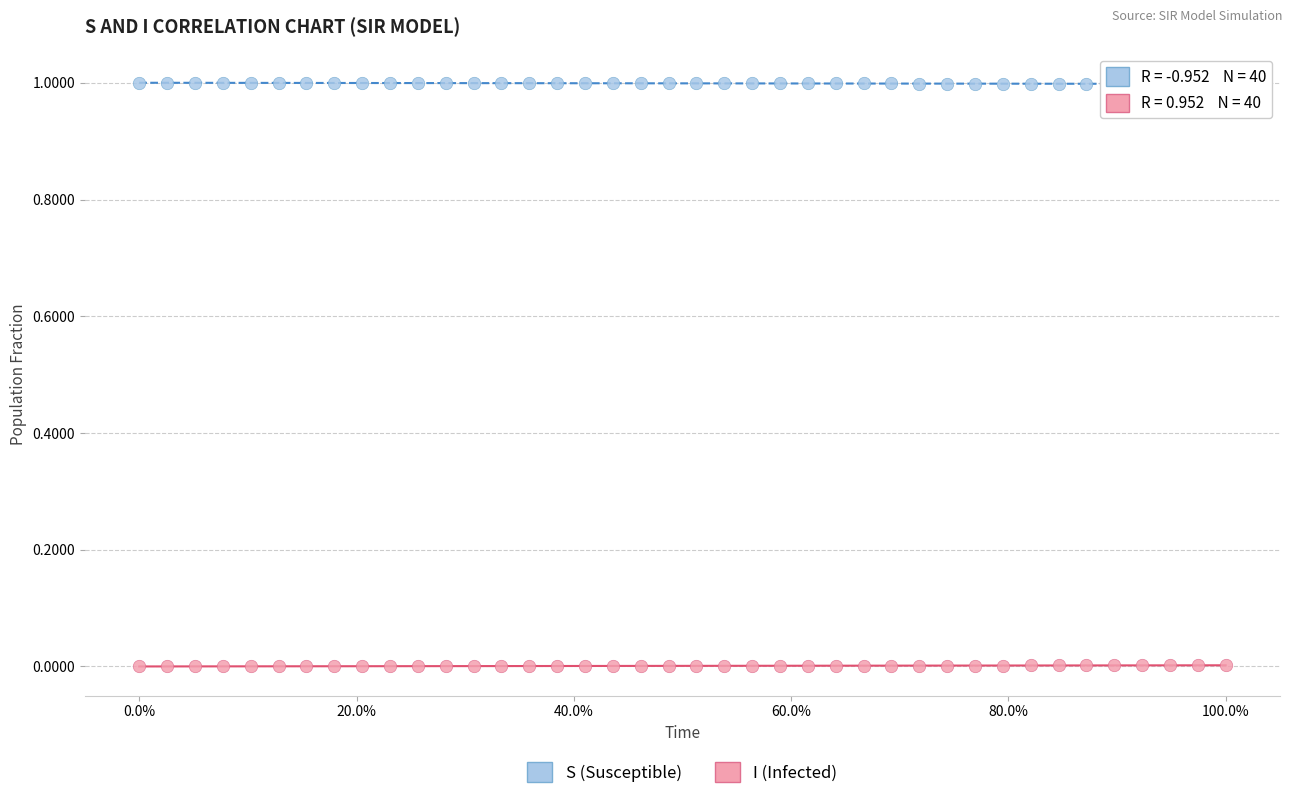

Which series contains the highest Y value?

S (Susceptible)